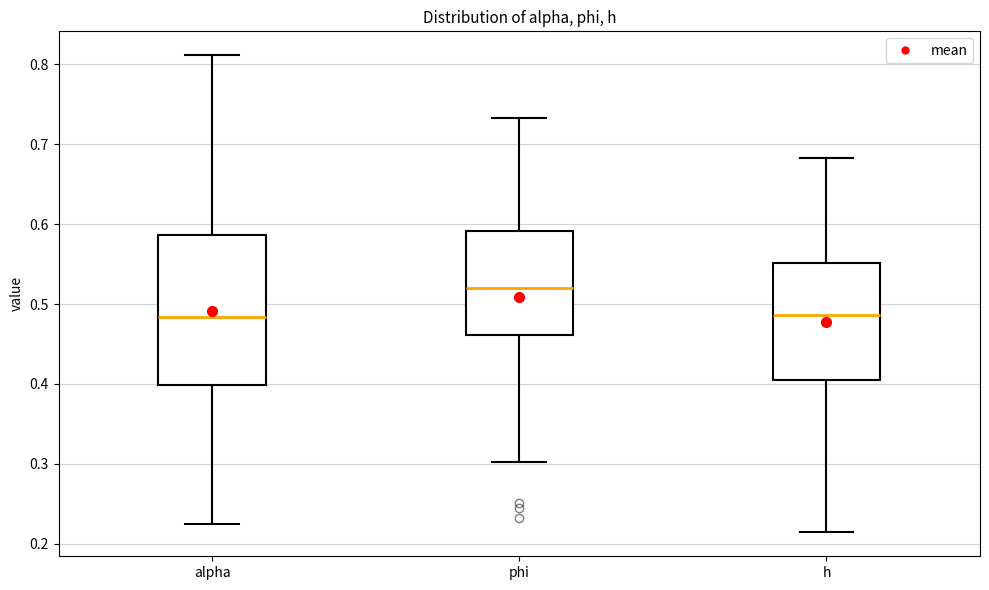

Which box has the highest median line?

phi